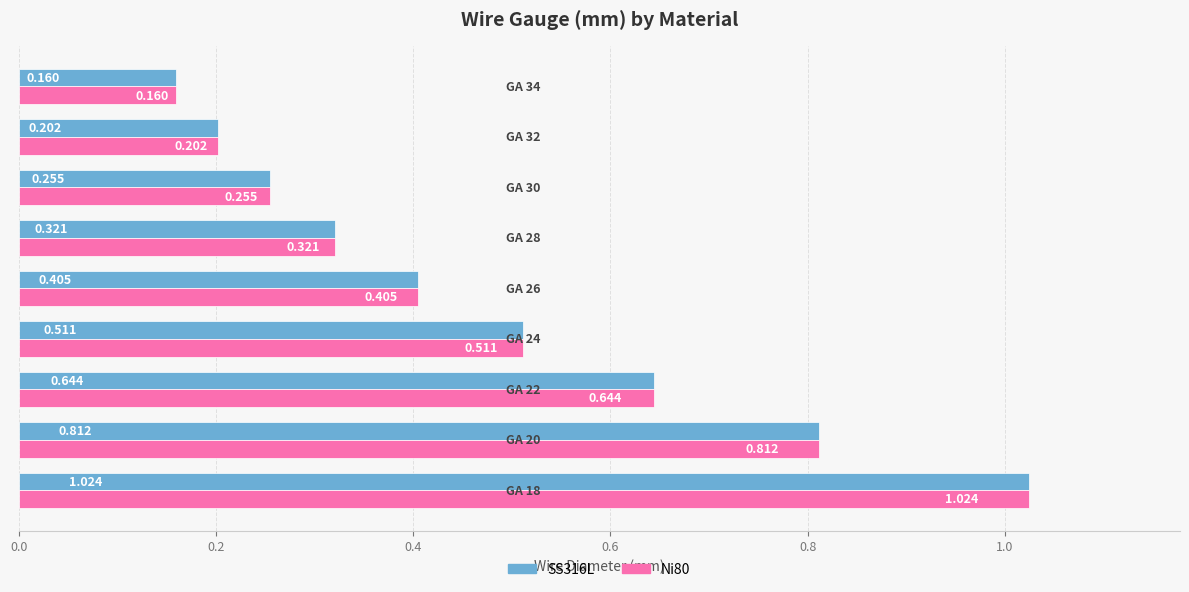

What is the value of the SS316L bar at the 3rd from the left?

0.6